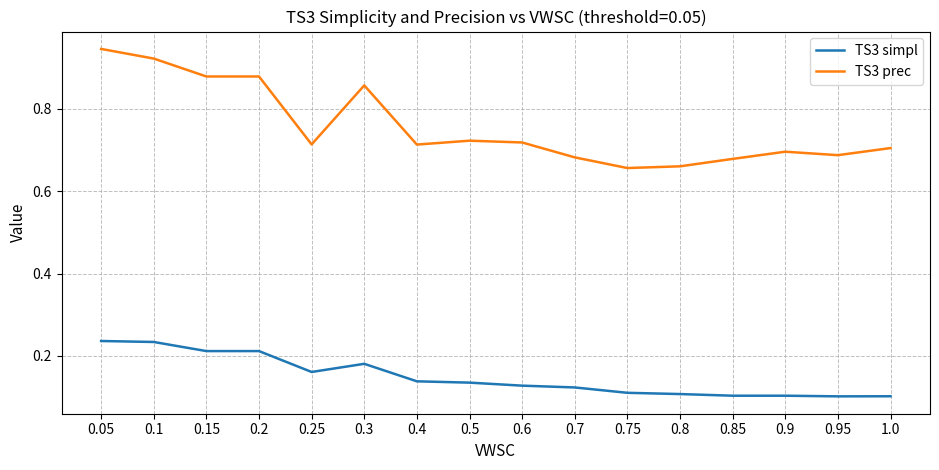

What position from the right is 0.5?

9